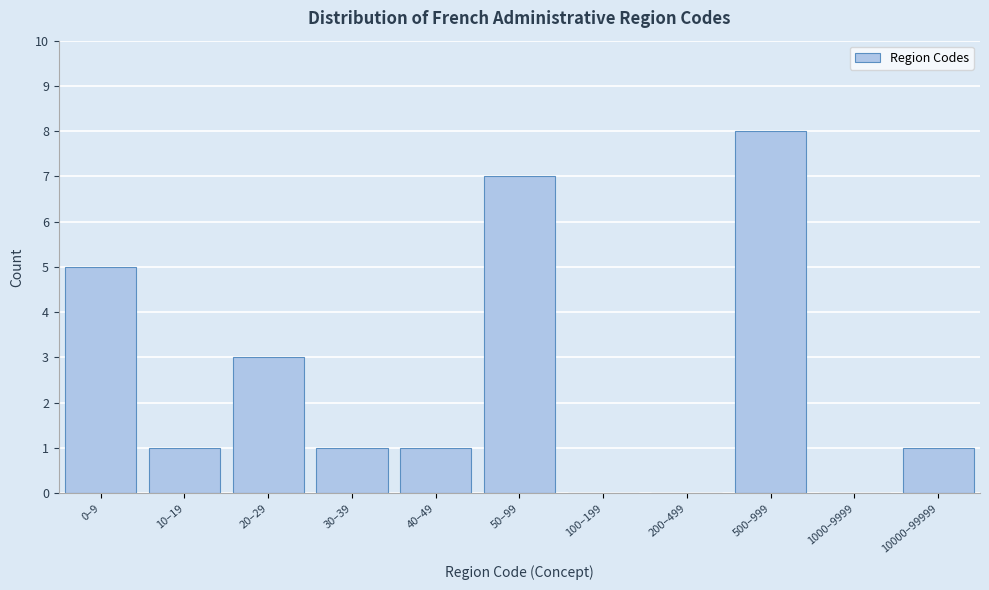

Reading left to right, extract all data points from this chart.

0–9=5	10–19=1	20–29=3	30–39=1	40–49=1	50–99=7	100–199=0	200–499=0	500–999=8	1000–9999=0	10000–99999=1